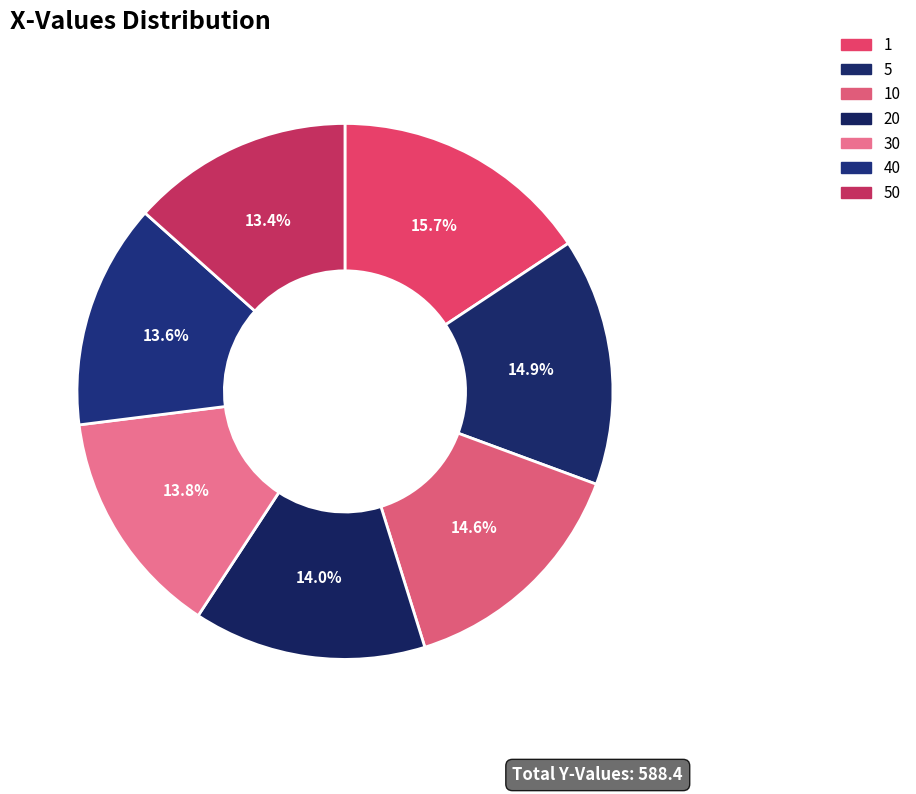

Which category has the smallest portion of the pie?

50